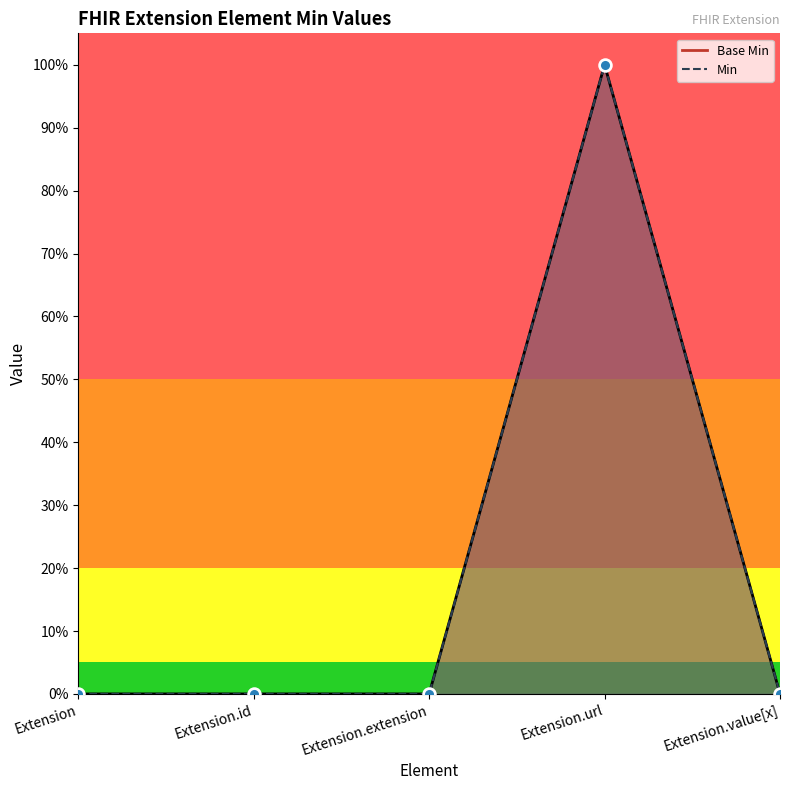

Is the value of Min line at Extension.url greater than the value of Base Min line at Extension.id?

Yes